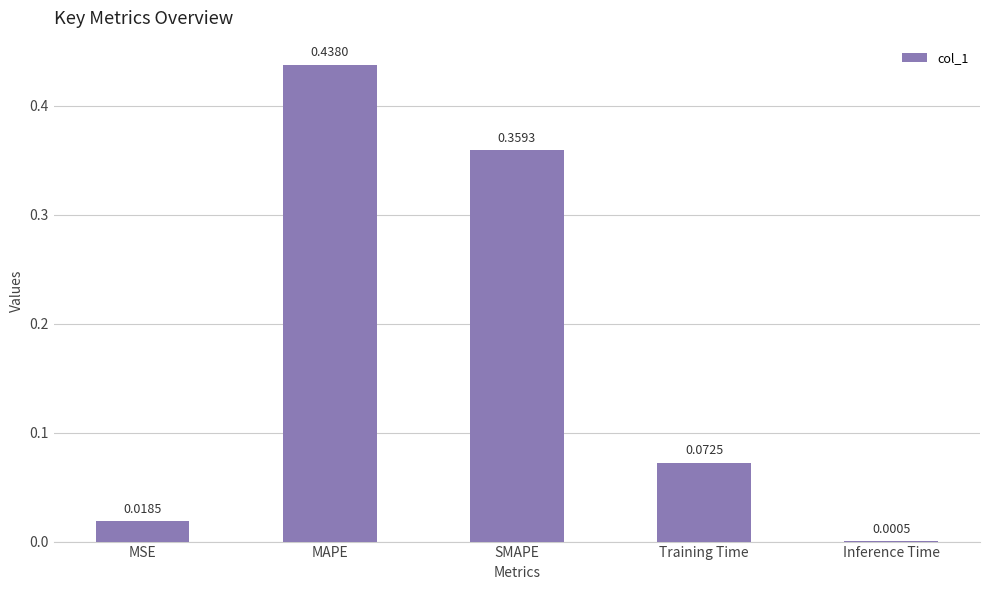

What is the sum of all values?

0.9